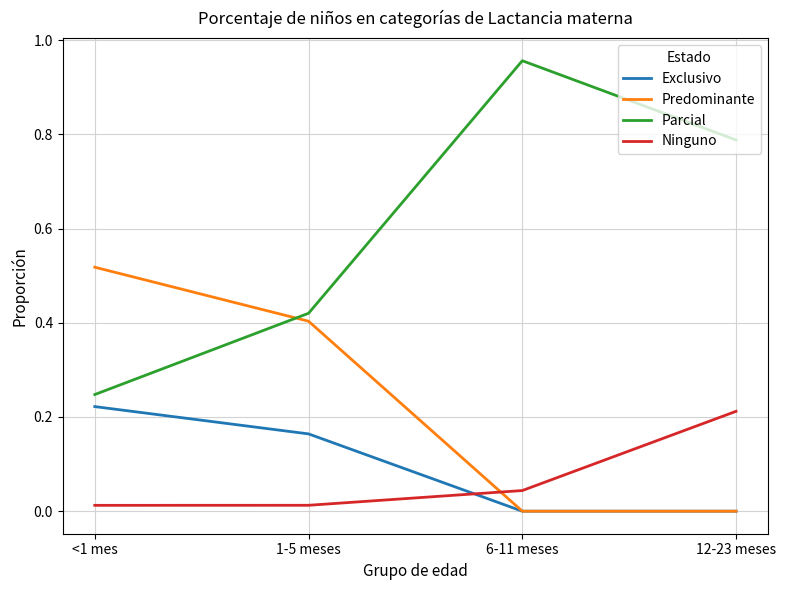

Does the chart display data point markers on the line(s)?

No